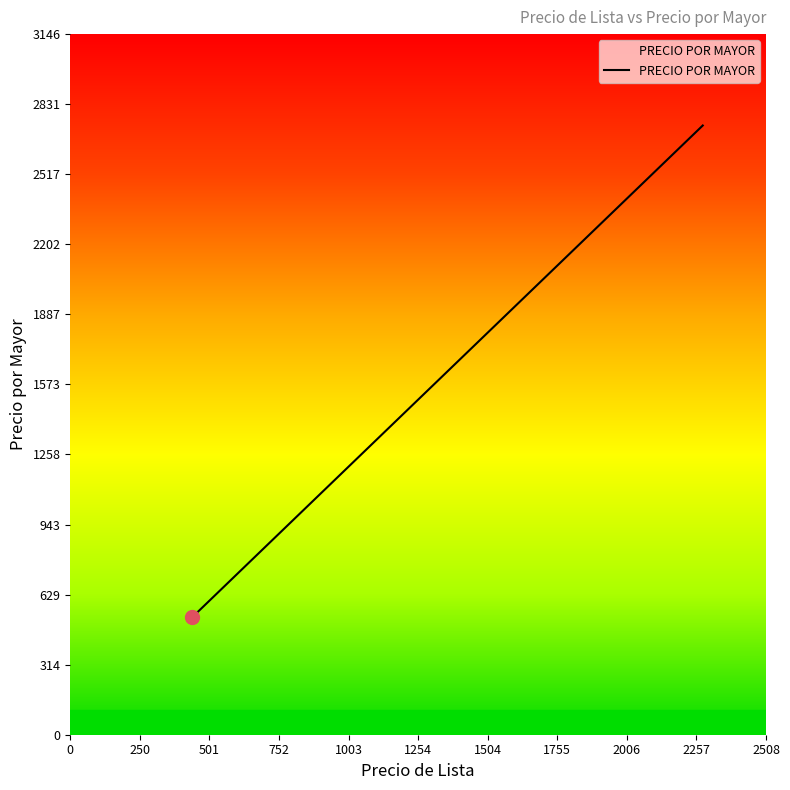

How many distinct data groups are displayed?

1